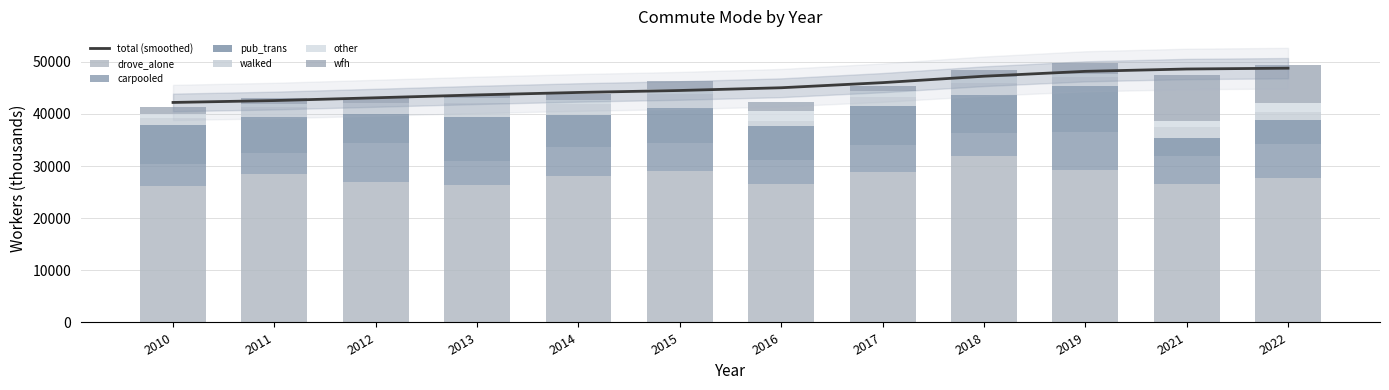

How many data points does each series have?

12